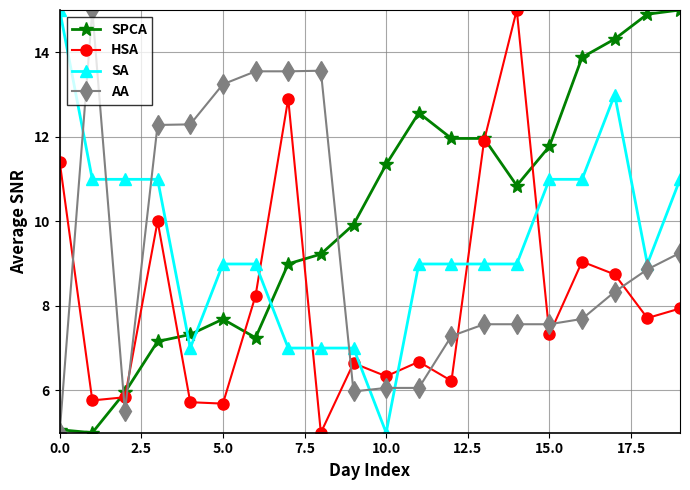

In HSA, how many points are lower than both neighbors (excluding endpoints)?

7